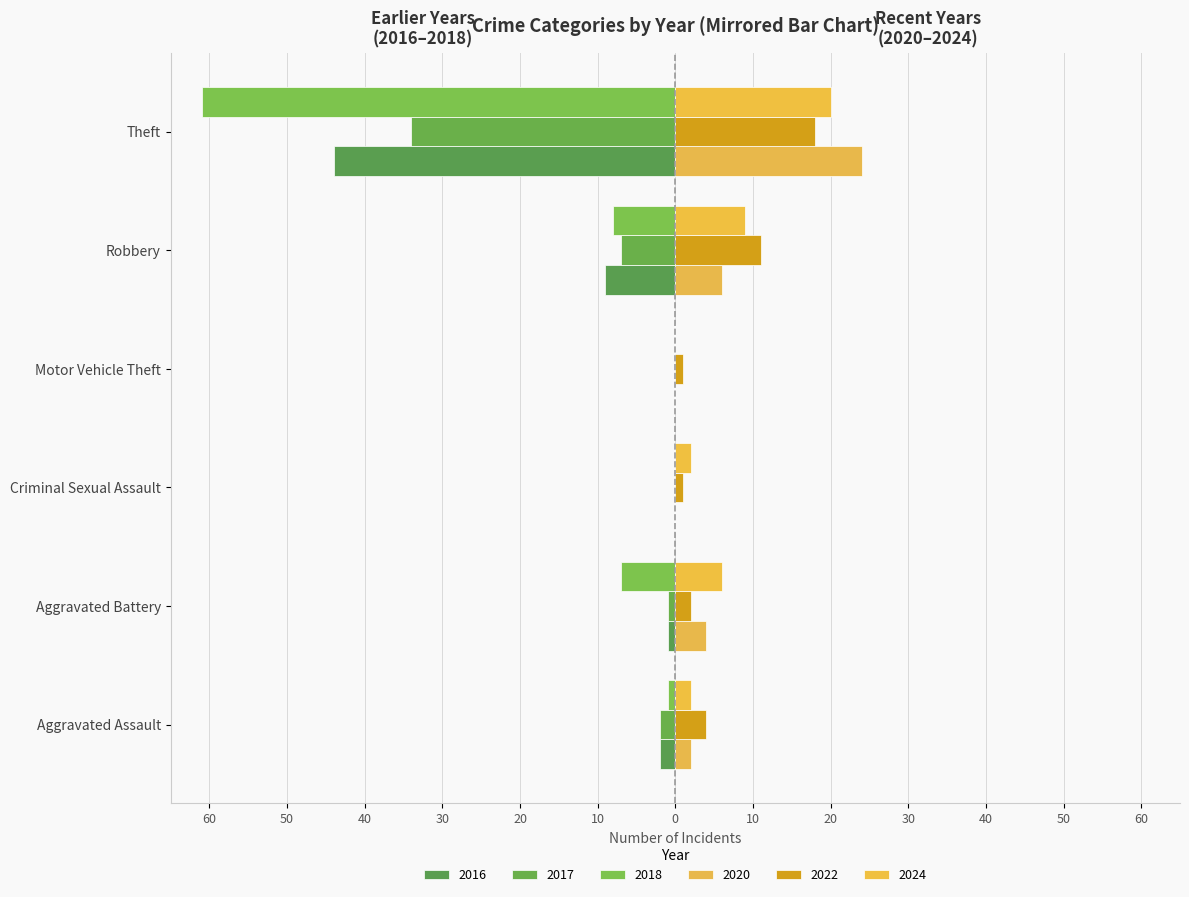

What is the approximate value of 2016 at Aggravated Battery?

1